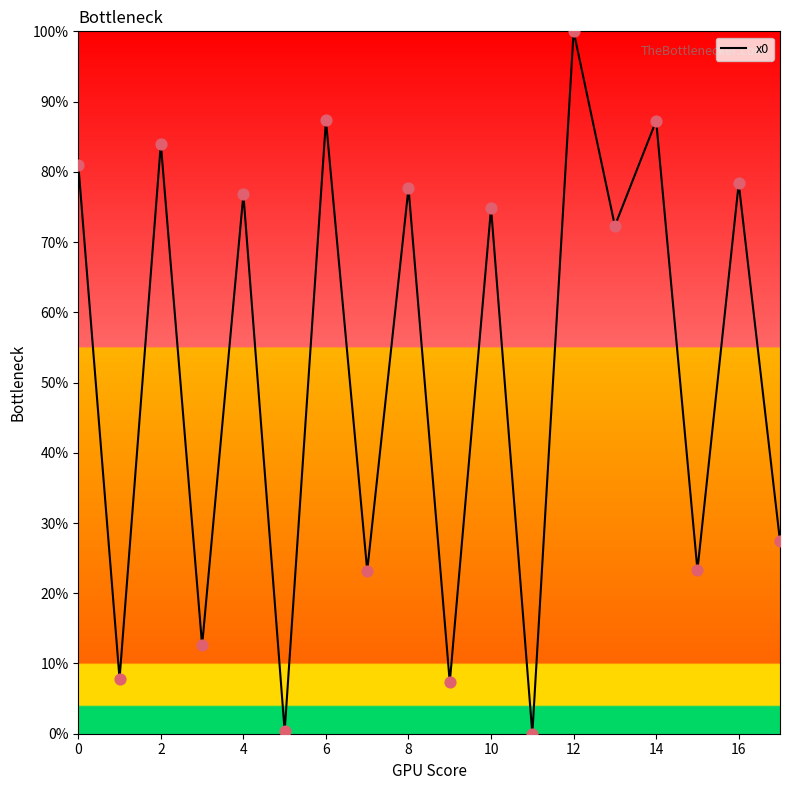

What is the greatest value displayed?

100.0